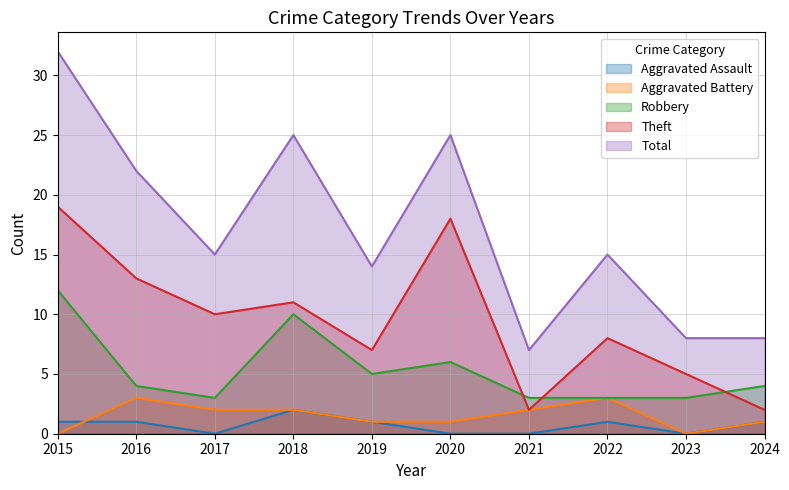

Is the value of Aggravated Assault at 2020 greater than the value of Total at 2019?

No